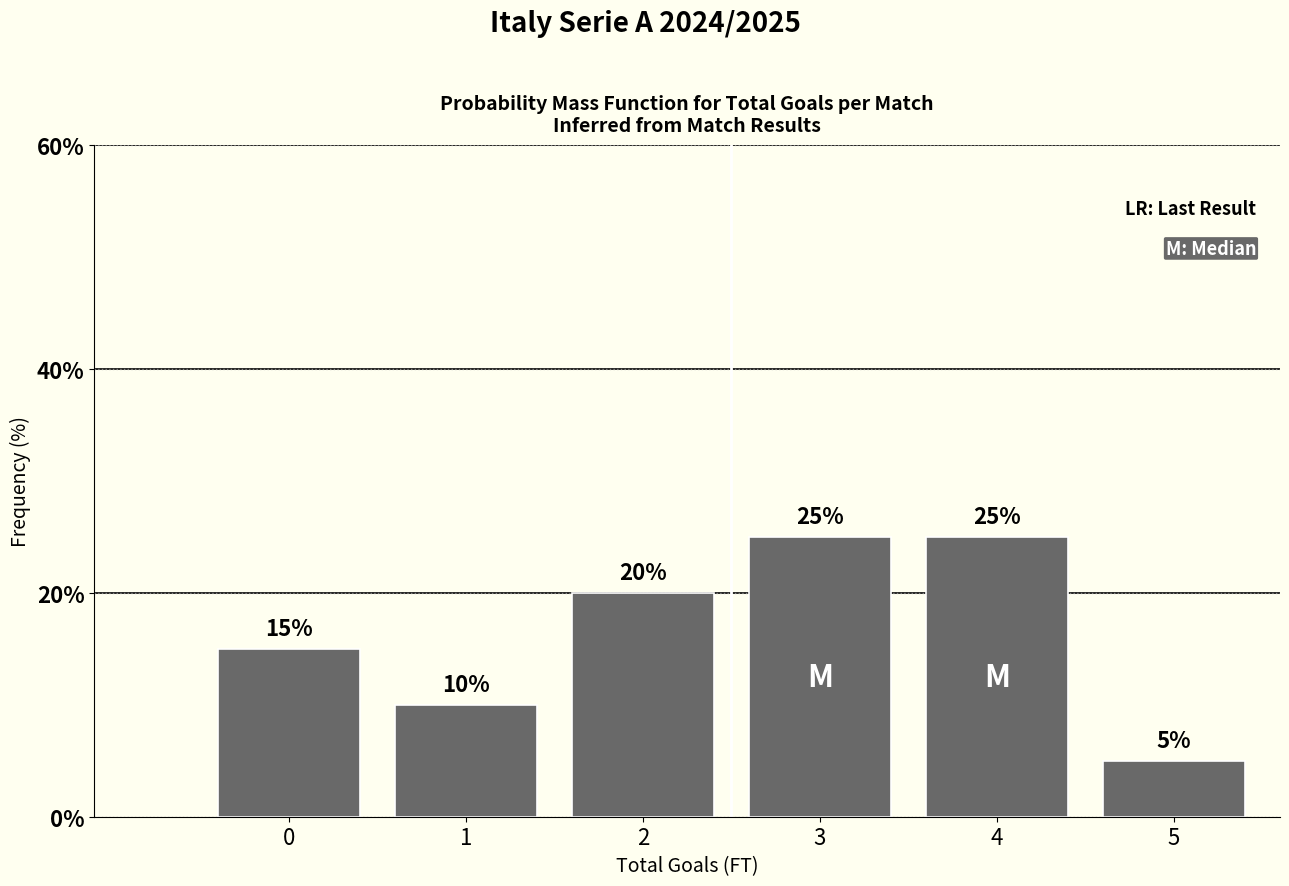

Reading right to left, transcribe all the data shown in this chart.

5=5	4=25	3=25	2=20	1=10	0=15